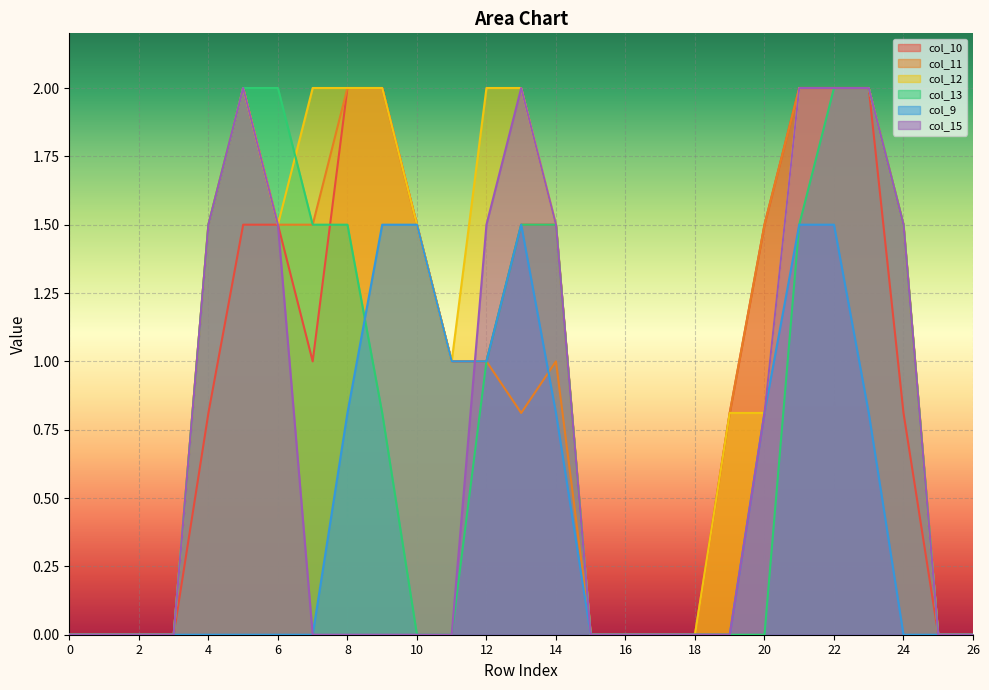

What is the sum of all col_15 values?

18.3